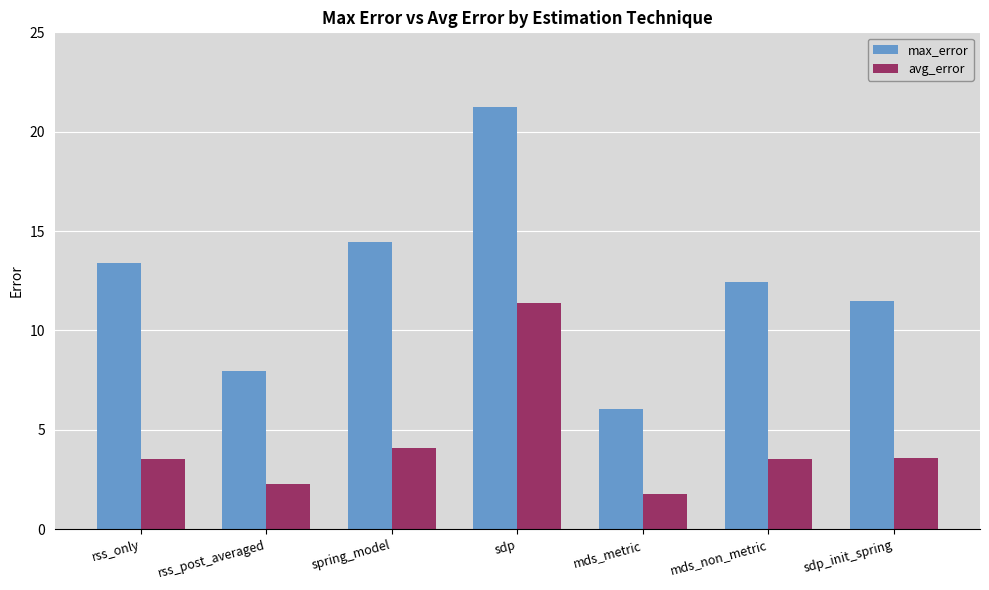

What position from the left is sdp?

4